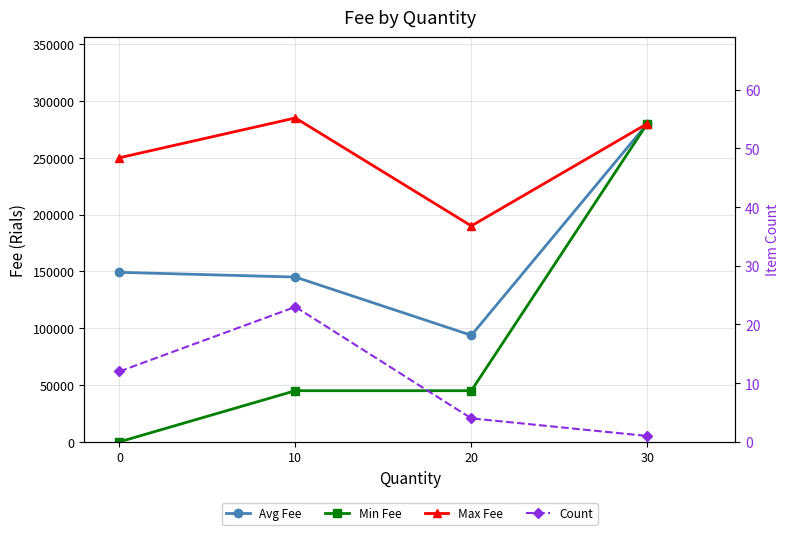

What is the difference between the maximum and minimum values in the Avg Fee series?

186250.0